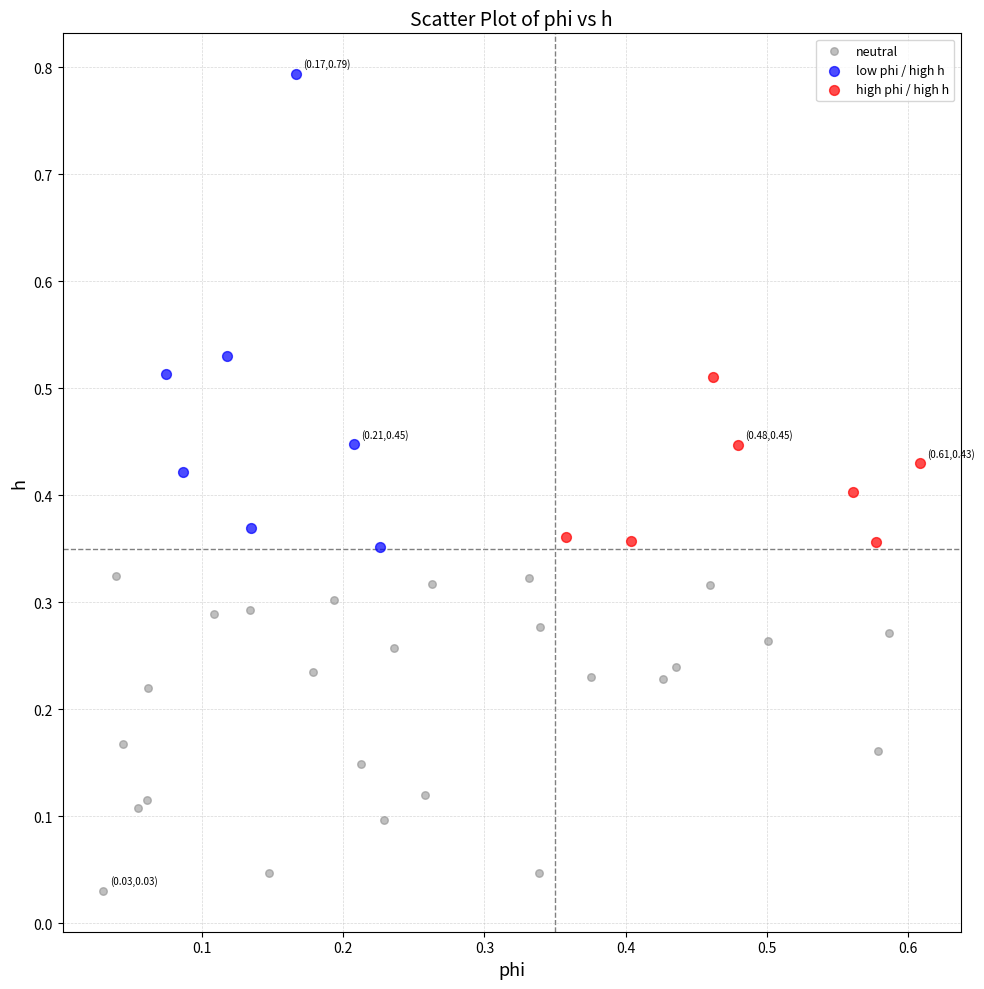

Which series reaches the maximum Y coordinate?

low phi / high h